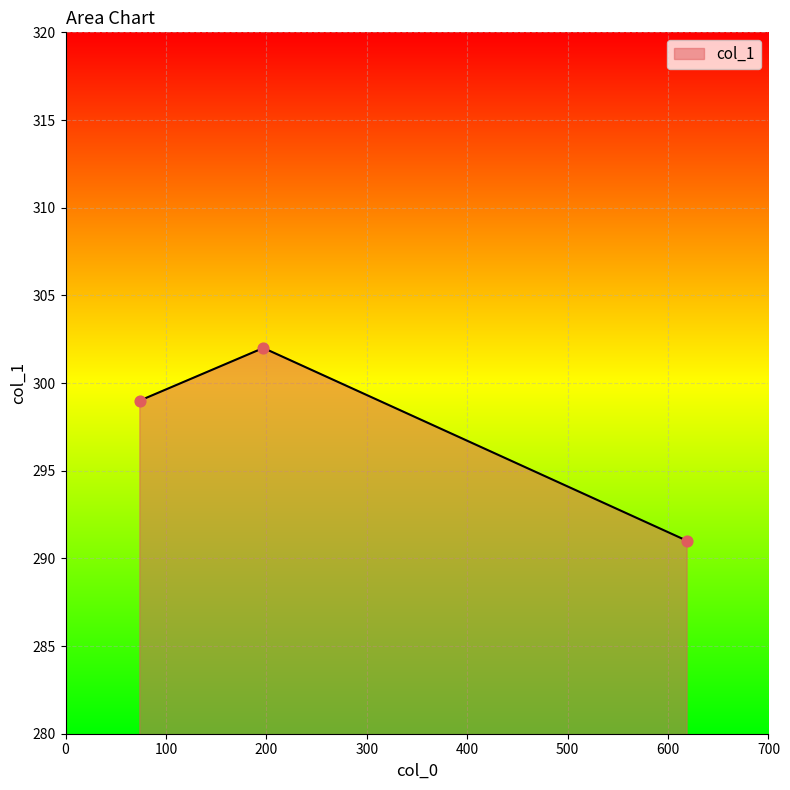

What is the average value?

297